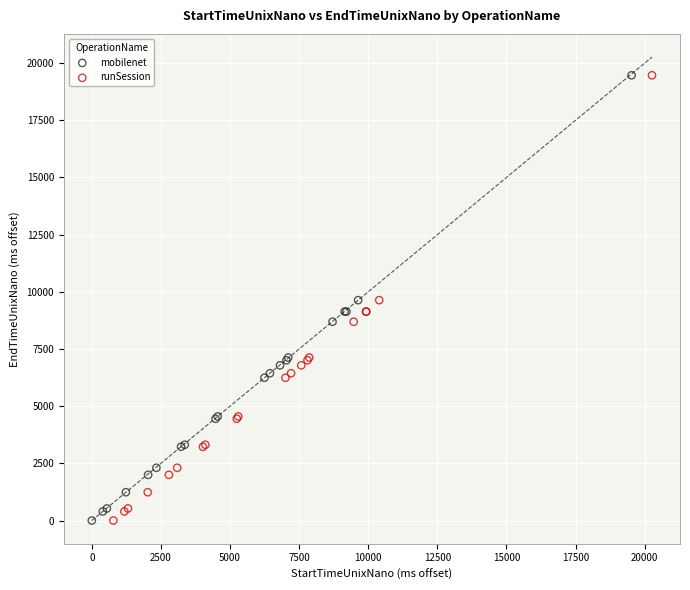

Which series has the largest Y range (max minus min)?

runSession